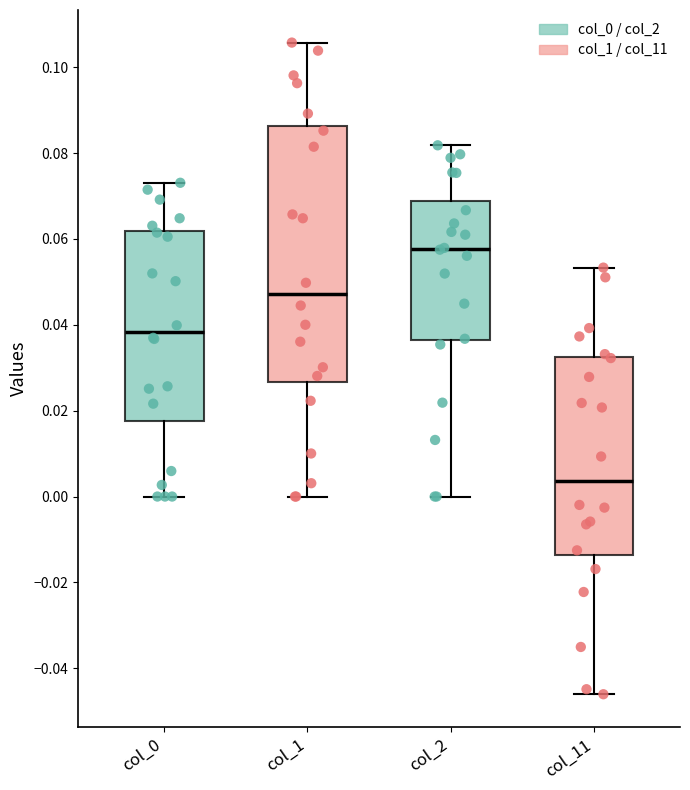

Comparing the boxes themselves (not the whiskers), which one is the tallest?

col_1